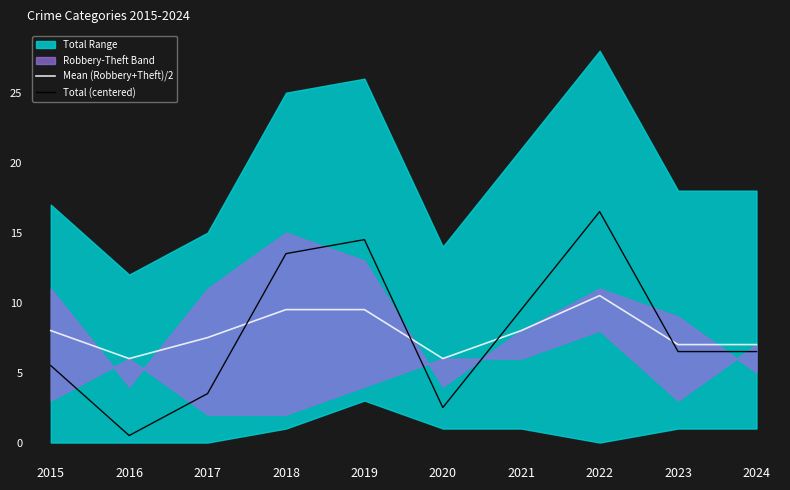

The value of Mean (Robbery+Theft)/2 at 2024 is 7.0. True or false?

True